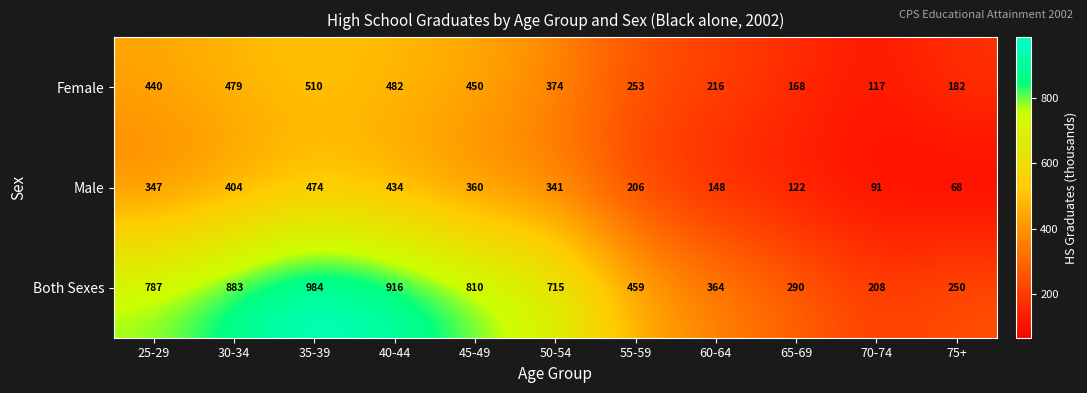

How many data points does each series have?

11